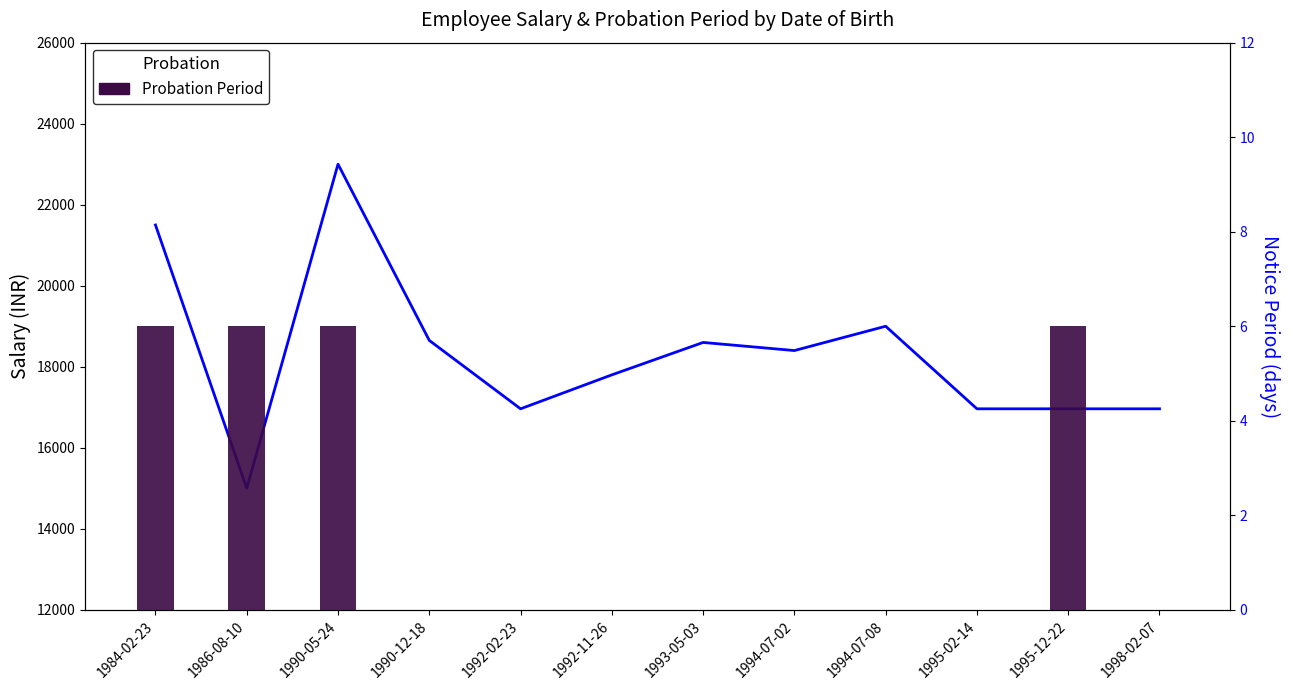

Rank the categories by Salary value from lowest to highest.

1986-08-10, 1992-02-23, 1995-02-14, 1995-12-22, 1998-02-07, 1992-11-26, 1994-07-02, 1993-05-03, 1990-12-18, 1994-07-08, 1984-02-23, 1990-05-24